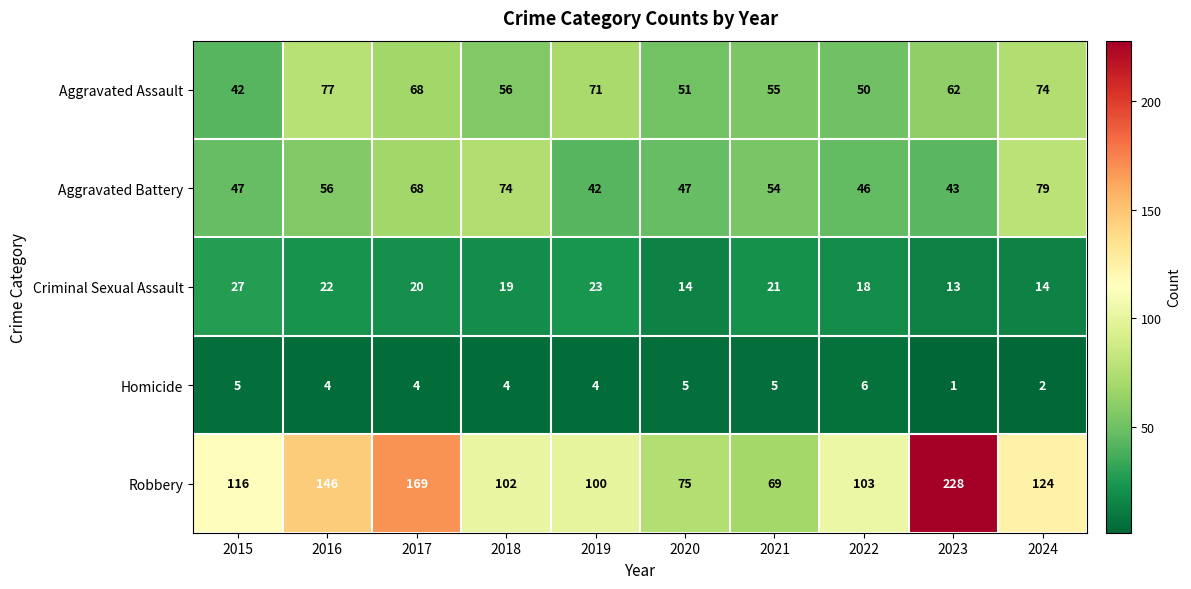

The value of Homicide at 2023 is 0. True or false?

False